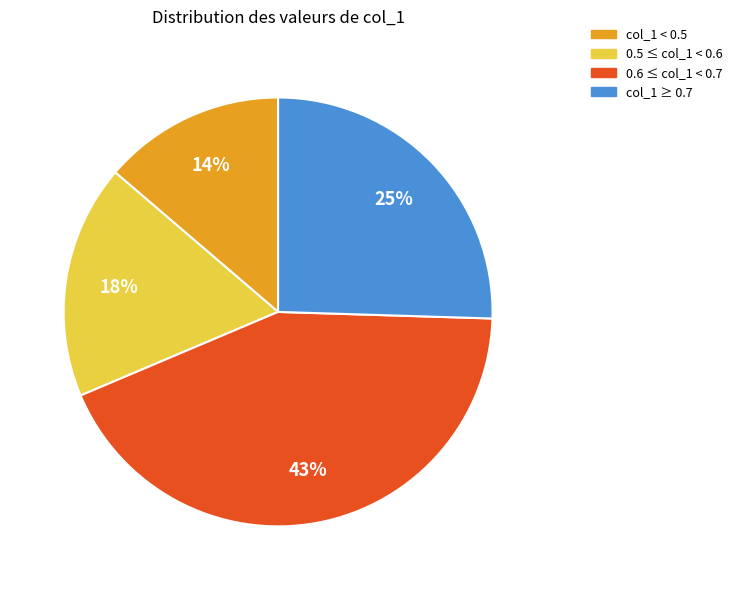

How many segments does this pie chart have?

4